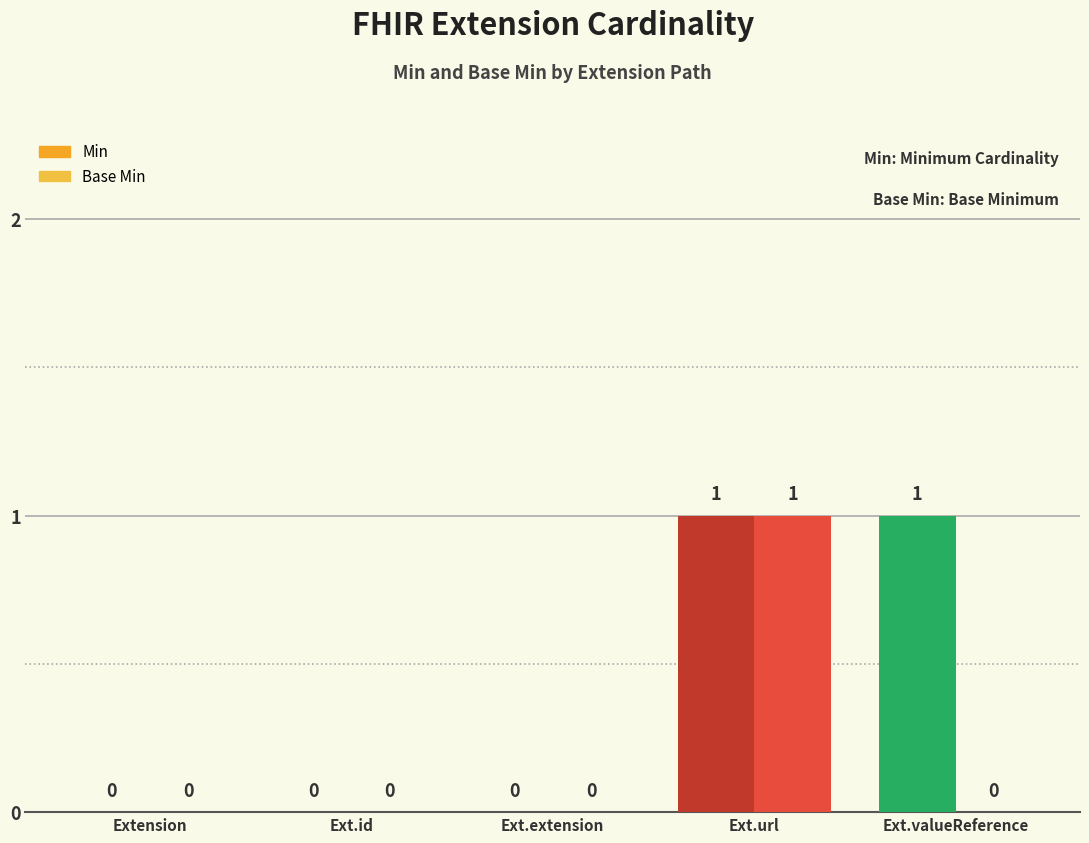

Are the bars horizontal?

No